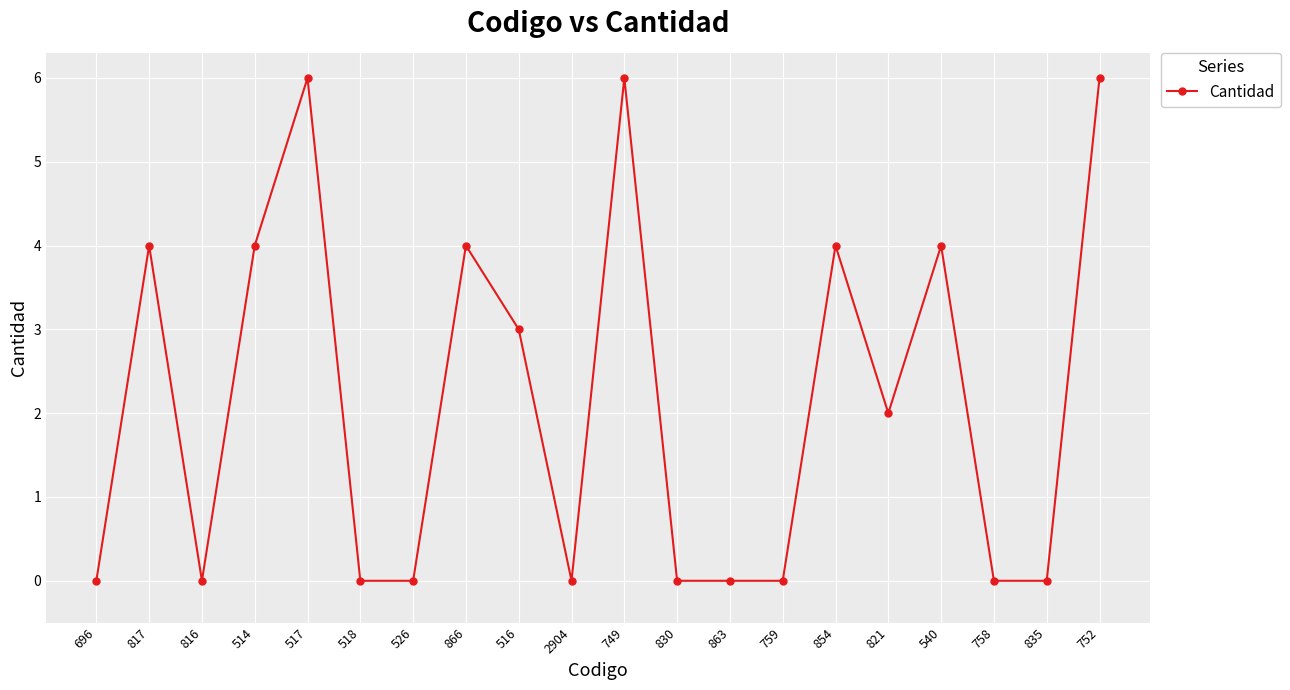

Where does the data first go above 2?

817